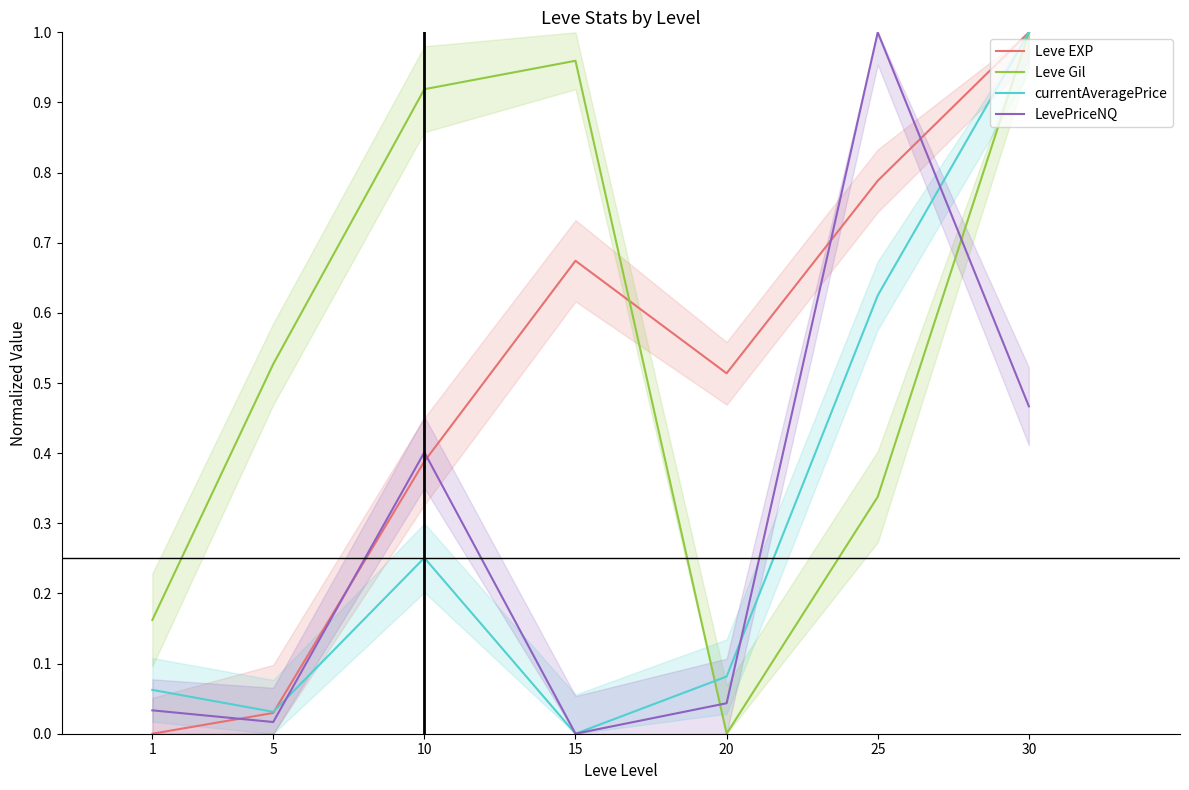

What is the difference between the LevePriceNQ values at 10 and 1?

0.4